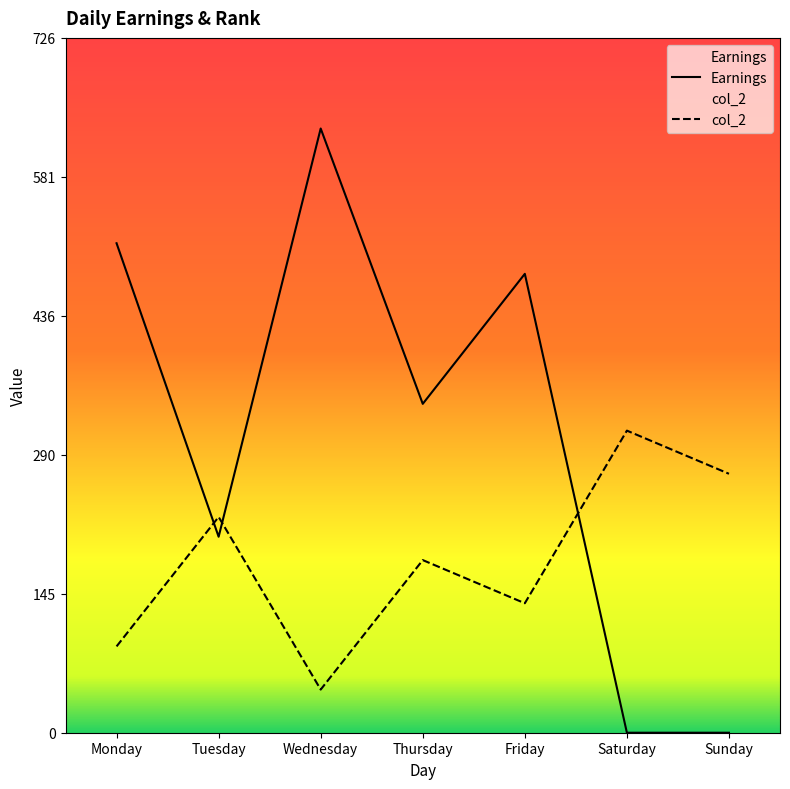

True or false: col_2 and Earnings cross at least once.

True